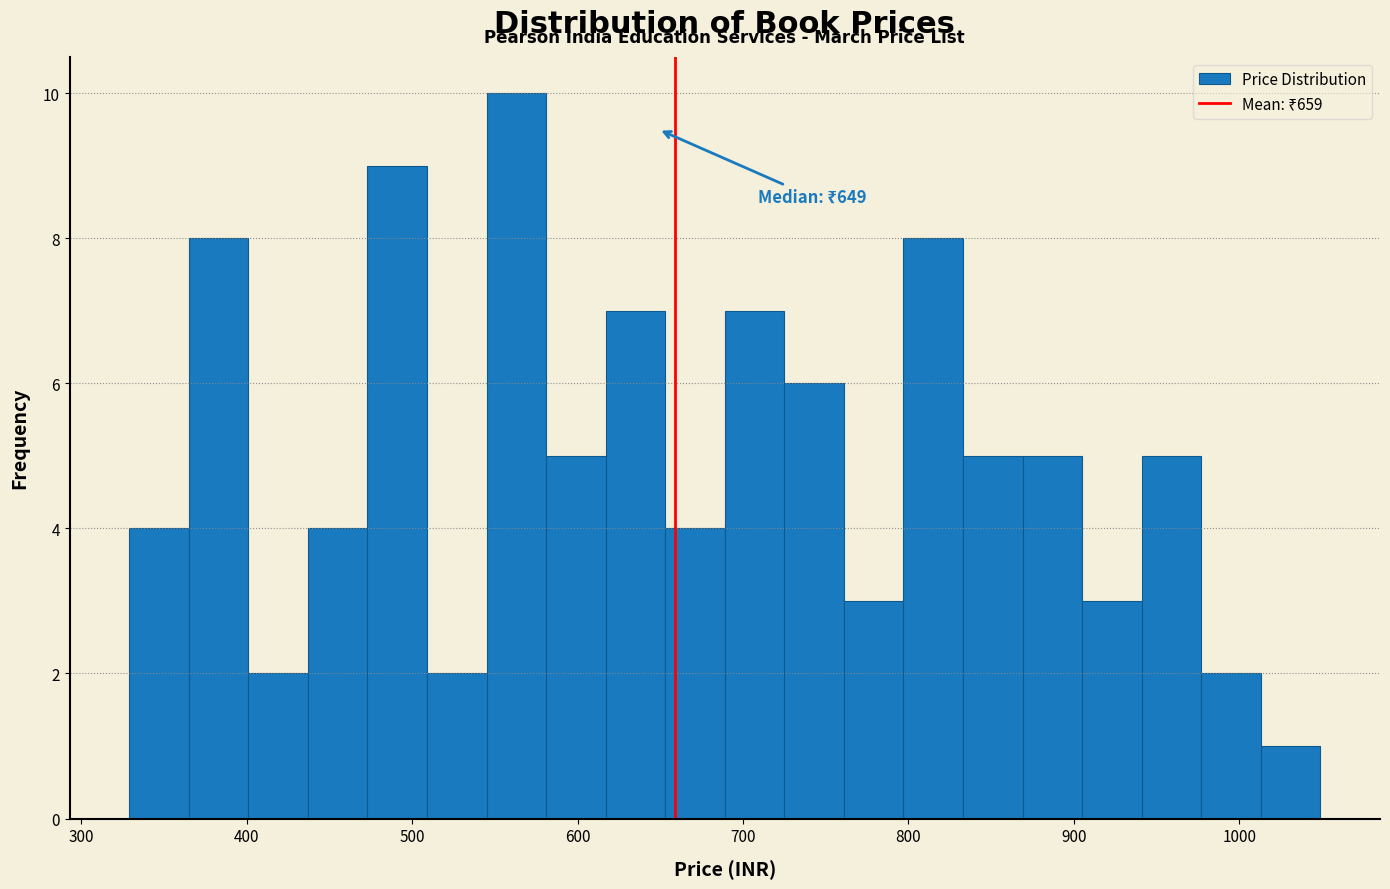

Around what value on the x-axis is the tallest bar? Give the approximate position of its centre, as read against the axis.

560